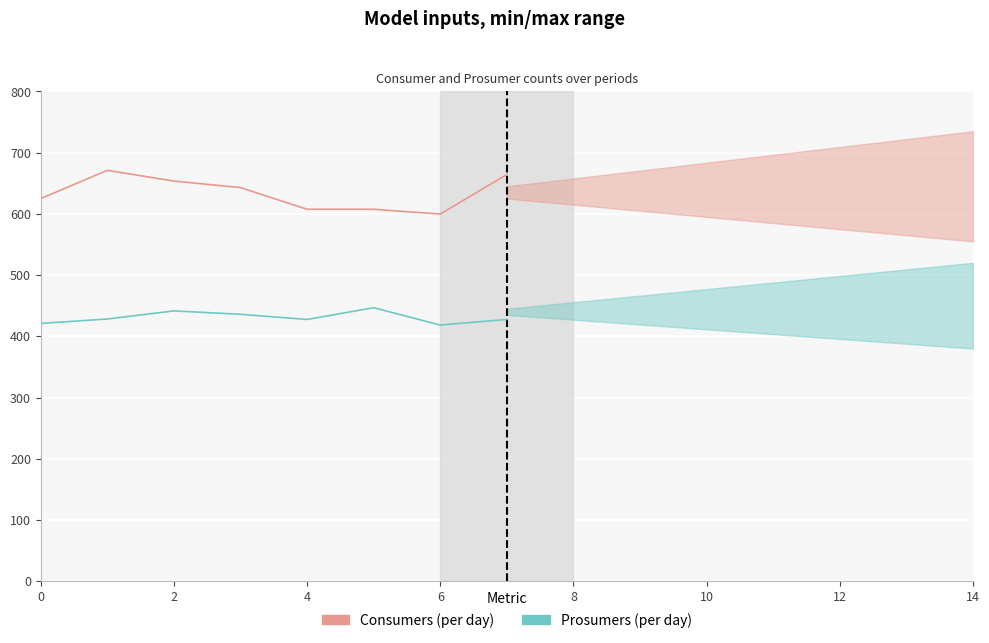

How many lines are shown in the chart?

2